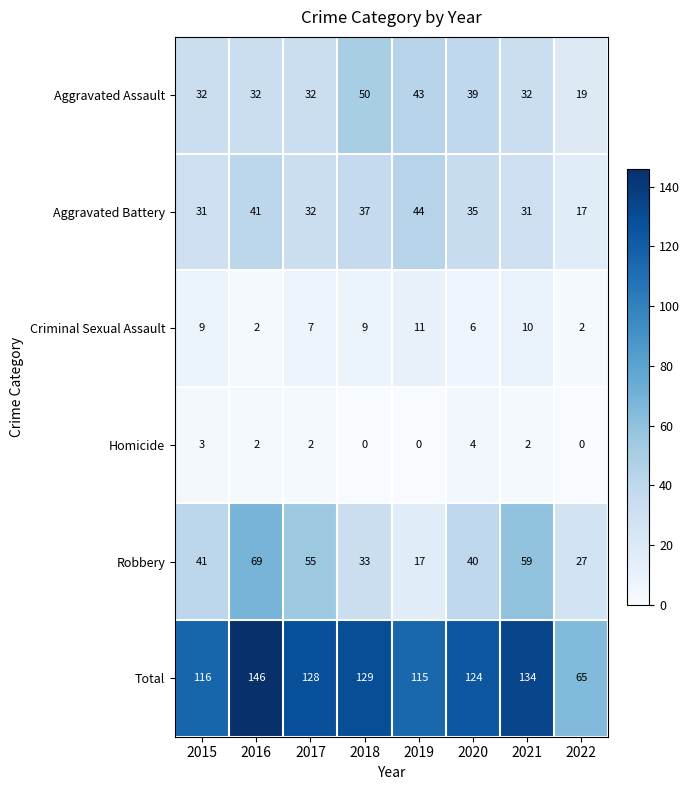

What is the maximum value for Criminal Sexual Assault?

11